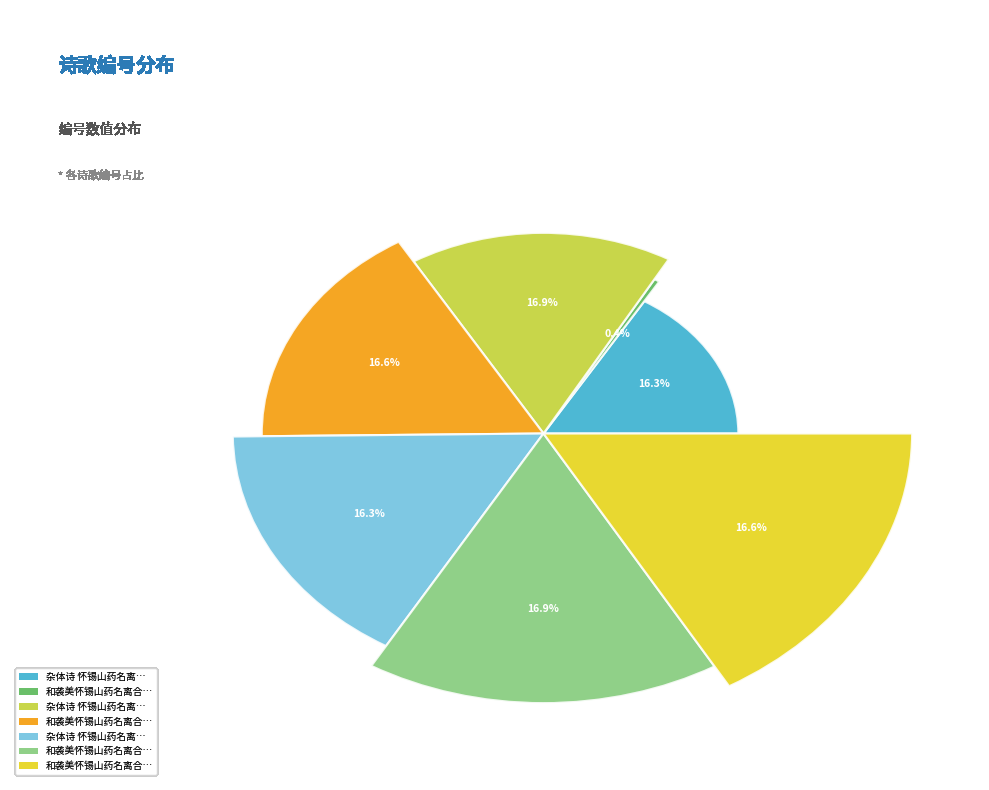

How many segments does this pie chart have?

7